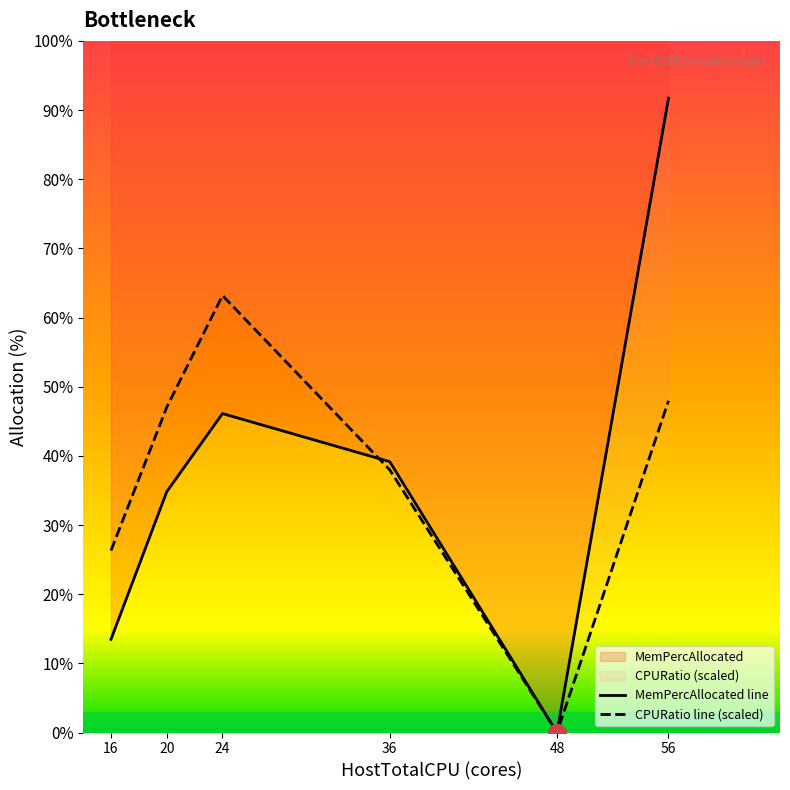

How many values in the CPURatio line (scaled) series exceed 47?

3